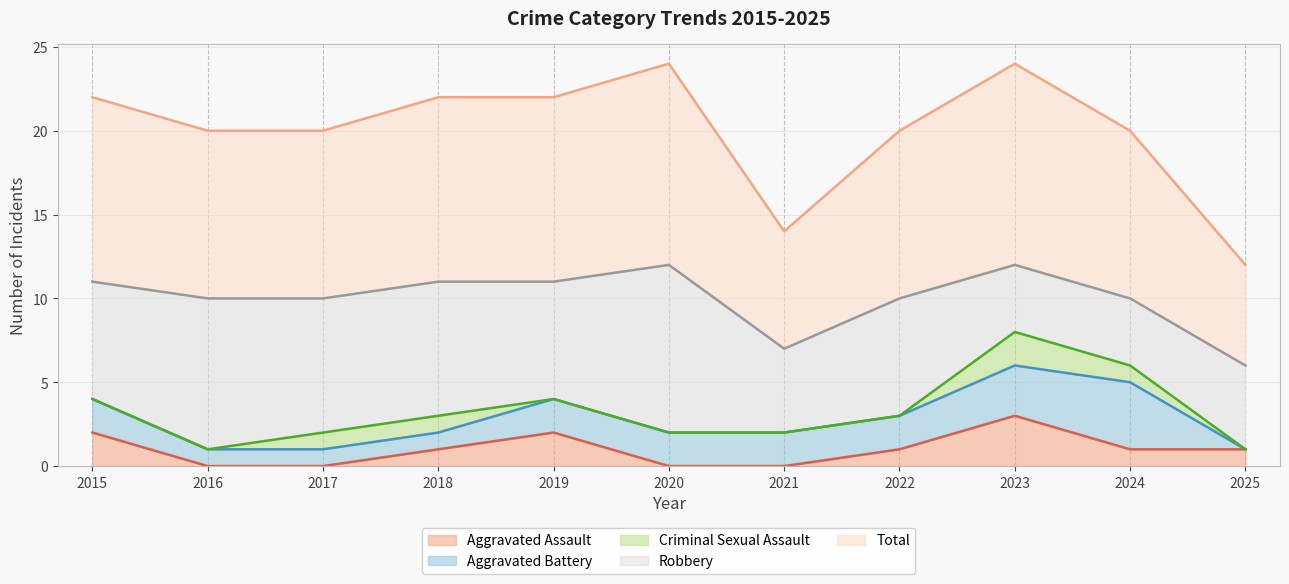

How many categories are shown in the chart?

11